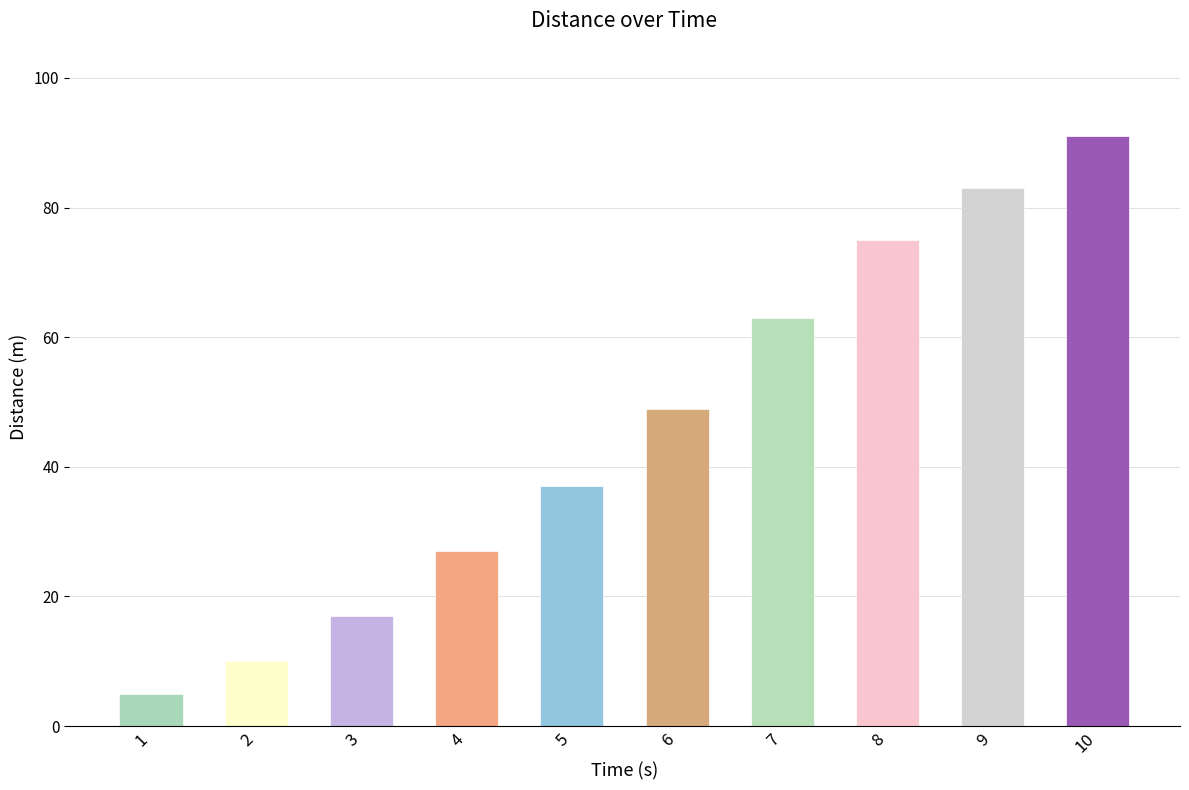

At which label is the value closest to 48?

6